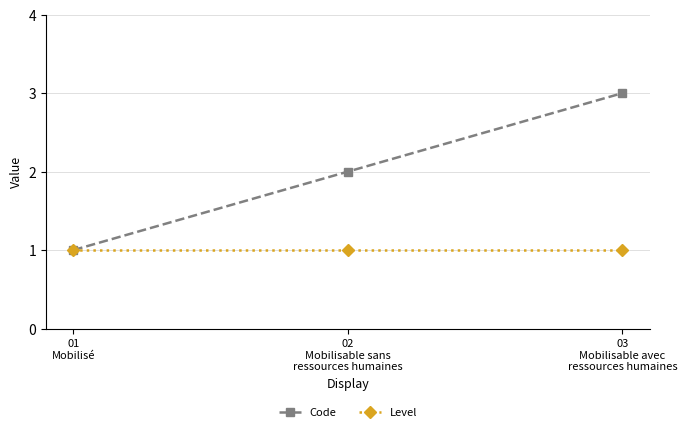

What are all the series names shown in the legend?

Code, Level